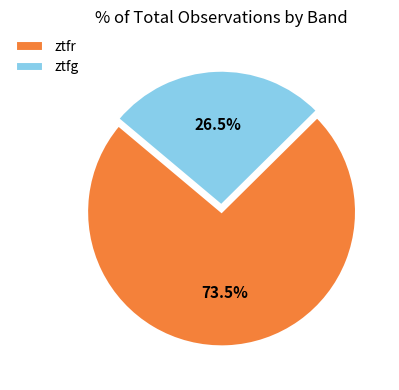

Rank the categories by value from lowest to highest.

ztfg, ztfr